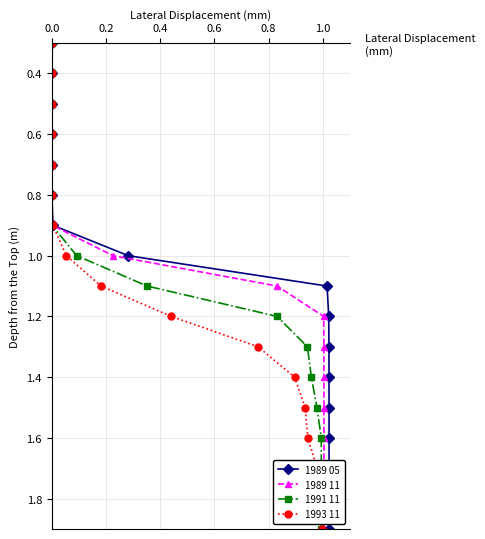

What are all the series names shown in the legend?

1989 05, 1989 11, 1991 11, 1993 11